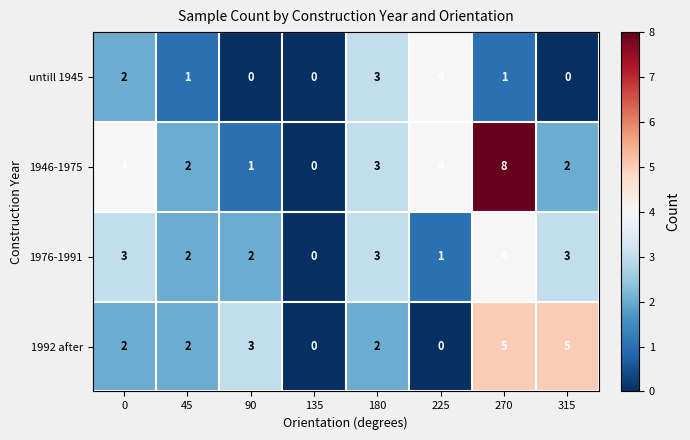

What is the maximum value shown in the chart?

8